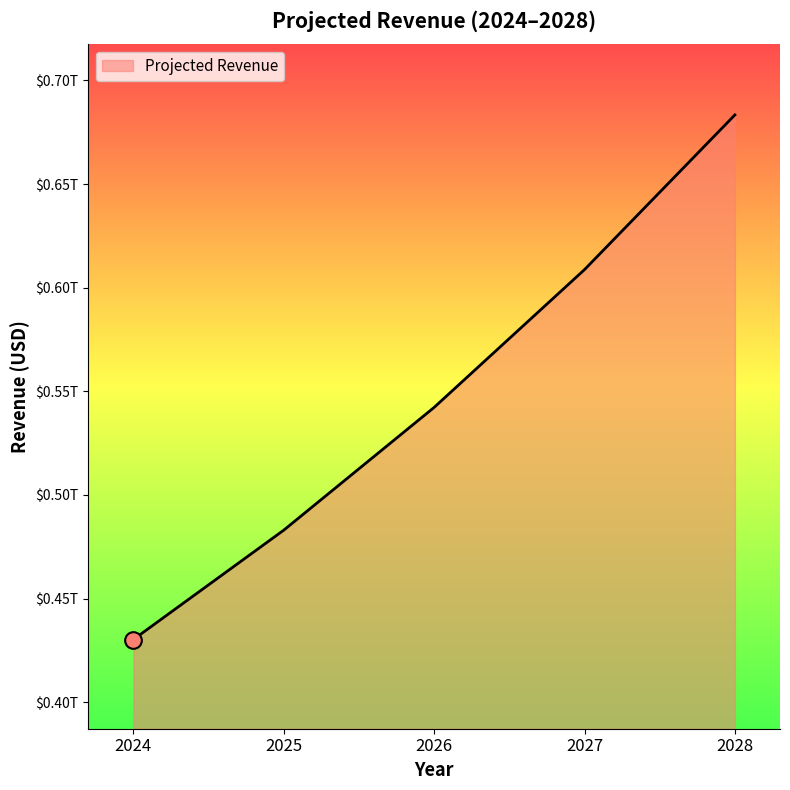

Does the chart have visible grid lines?

No